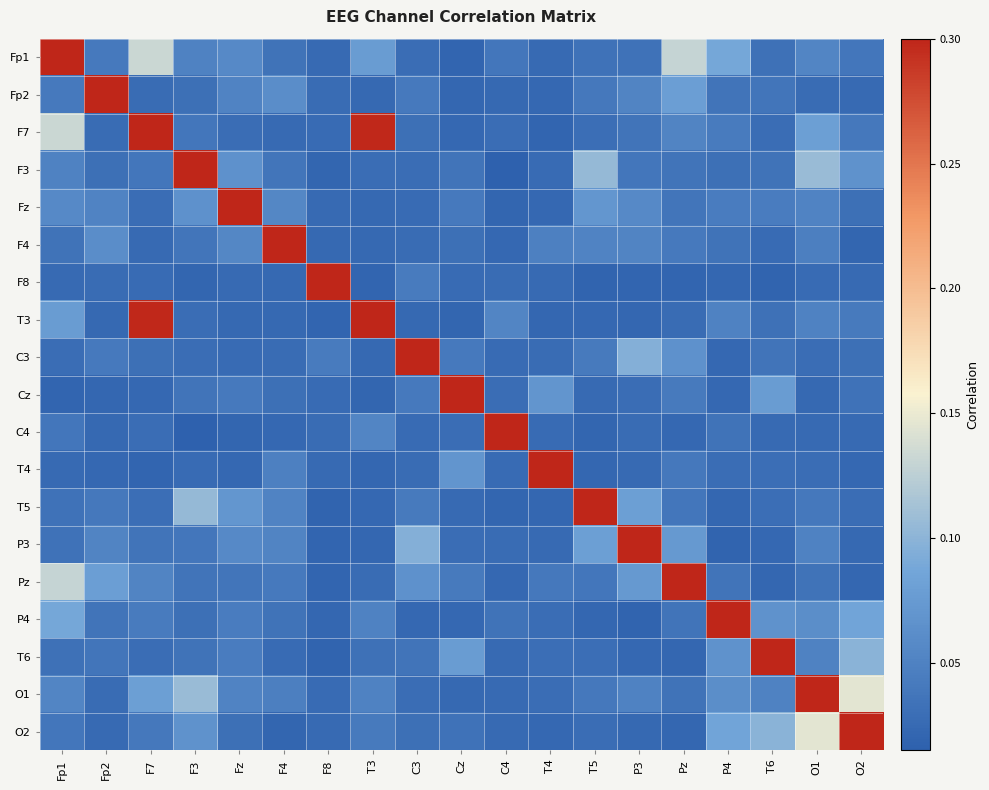

What is the total value across all series at O1?

1.9